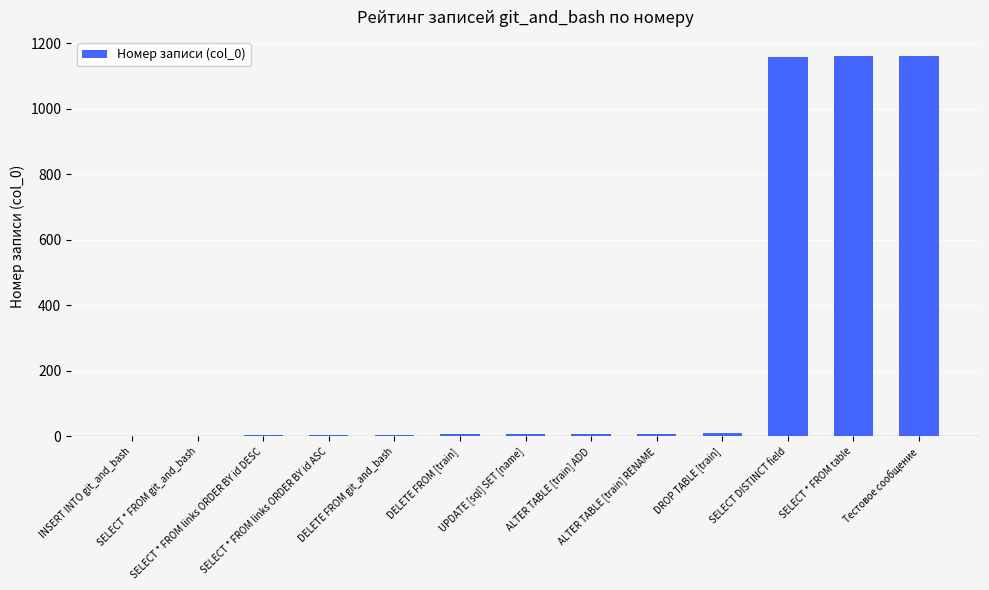

What is the greatest value displayed?

1162